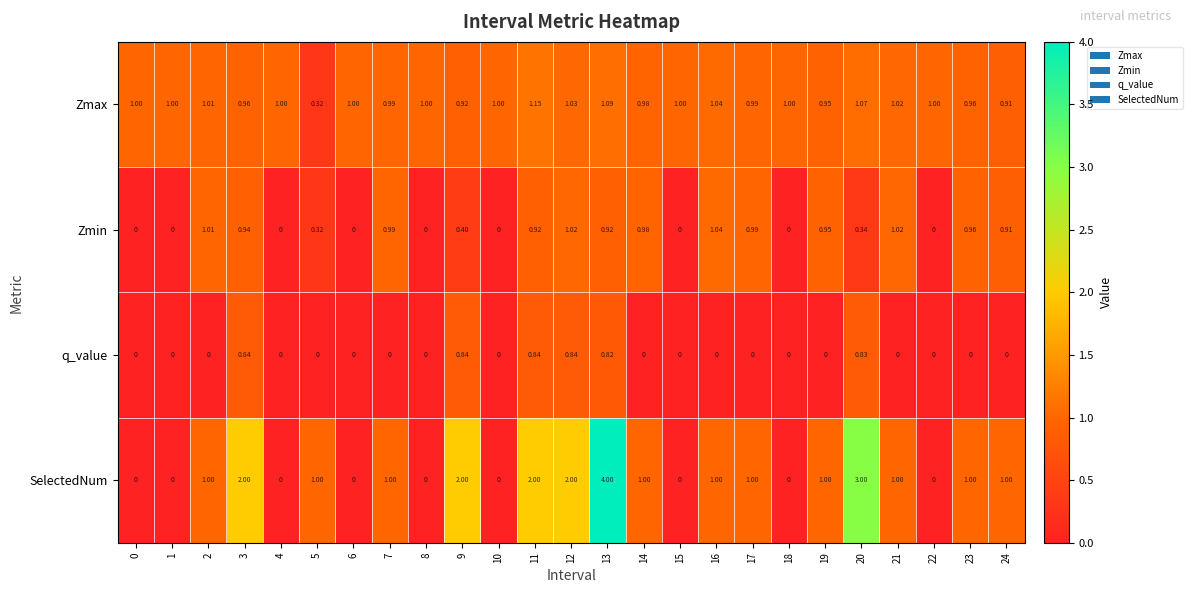

Which series has the largest total across all categories?

SelectedNum